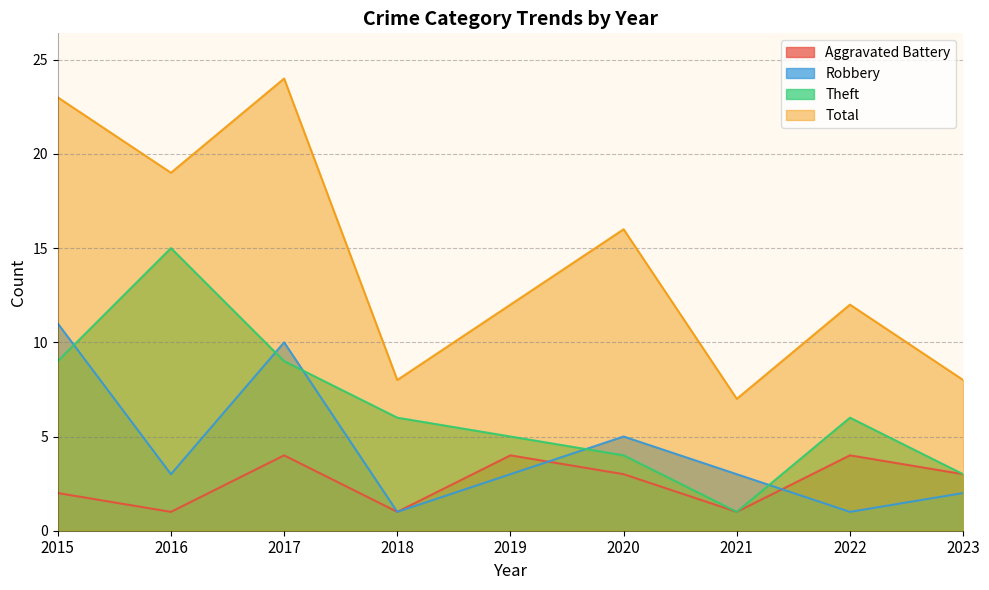

How many lines are shown in the chart?

4